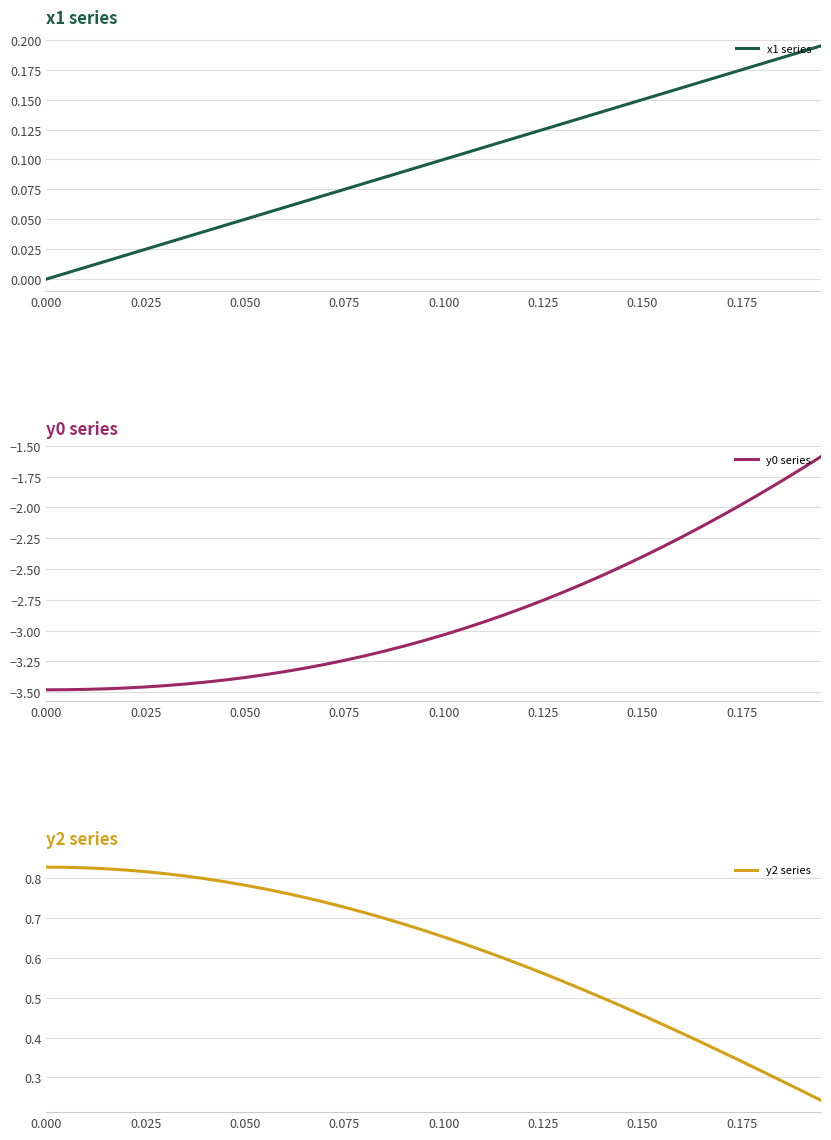

What is the highest value of the y0 series series?

-1.6